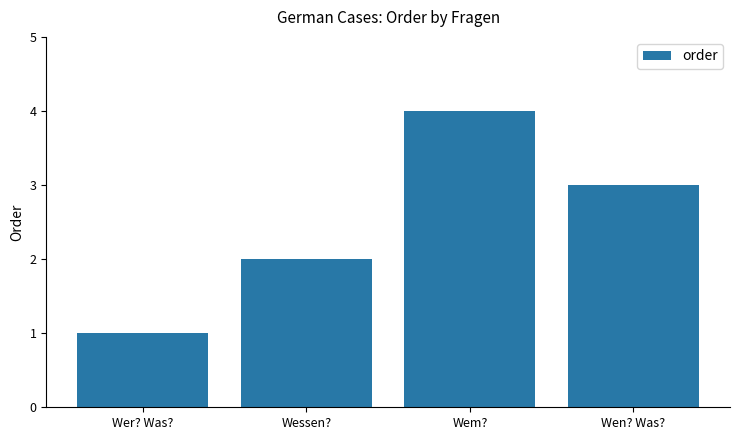

What is the sum of the values at Wem? and Wer? Was??

5